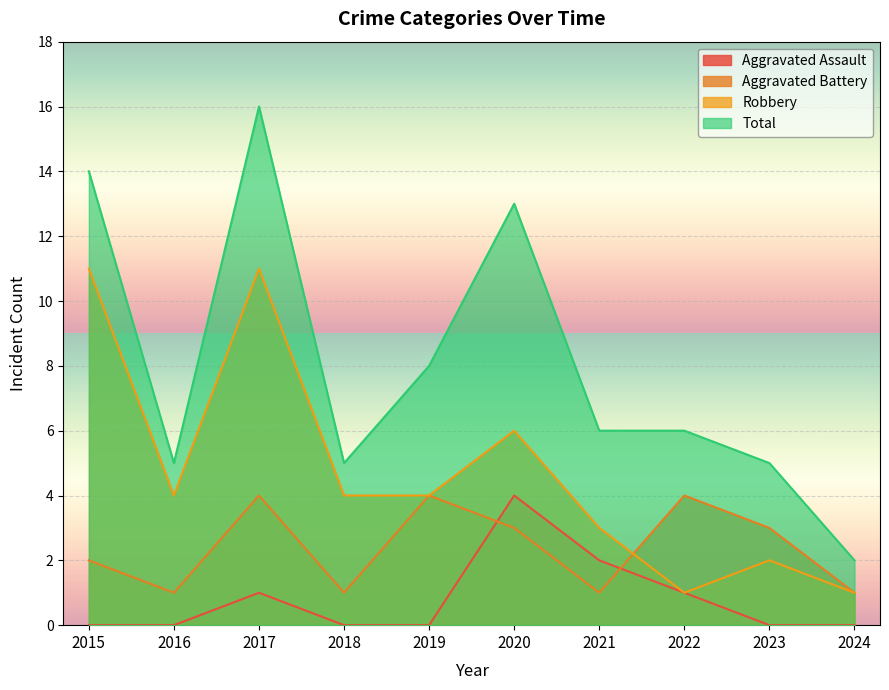

True or false: Robbery has a value of 3 at 2021.

True